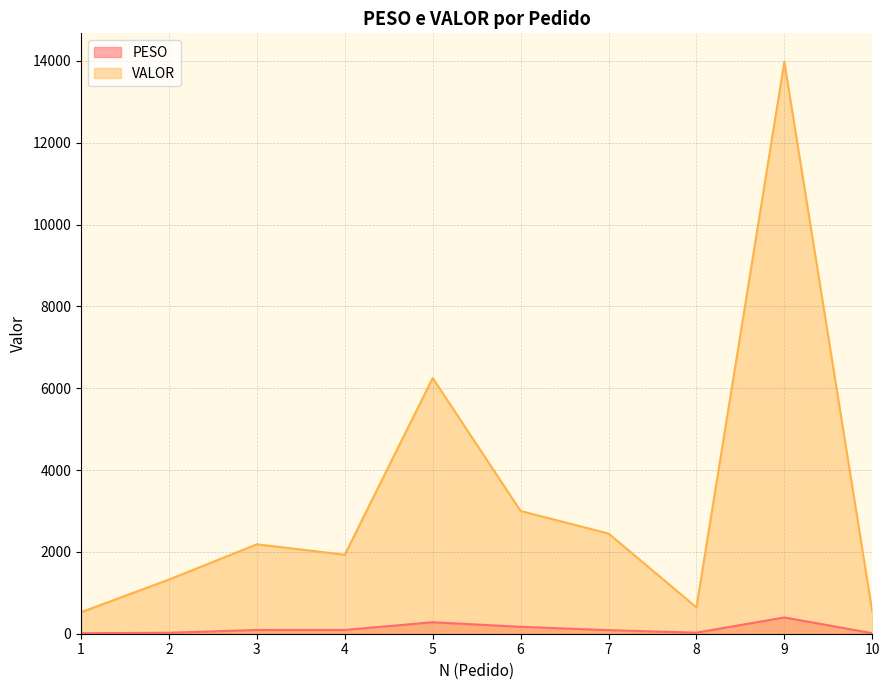

Which label corresponds to the largest value in the chart?

9